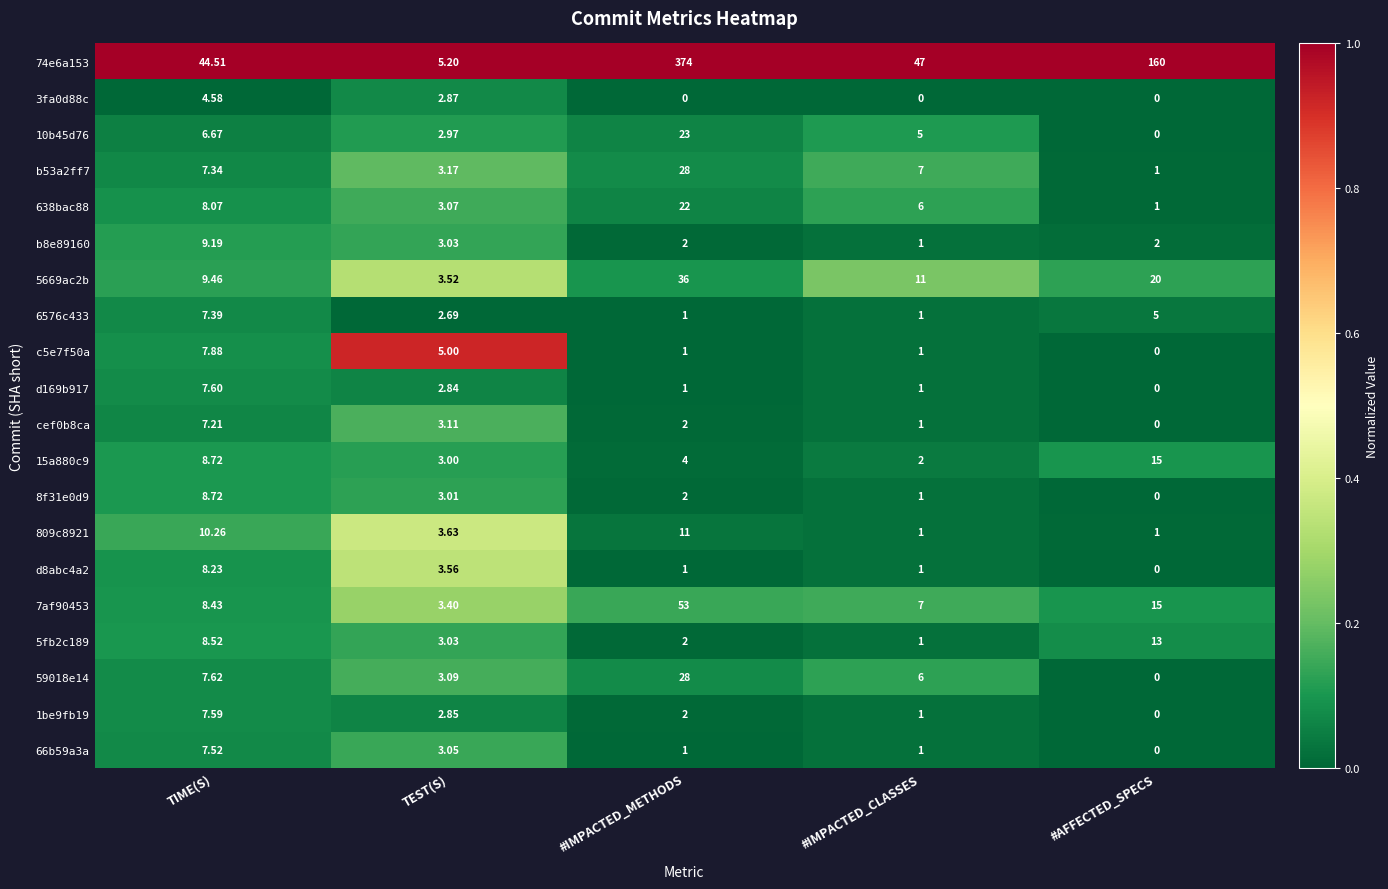

Is the value of c5e7f50a at #AFFECTED_SPECS greater than the value of b8e89160 at #IMPACTED_METHODS?

No